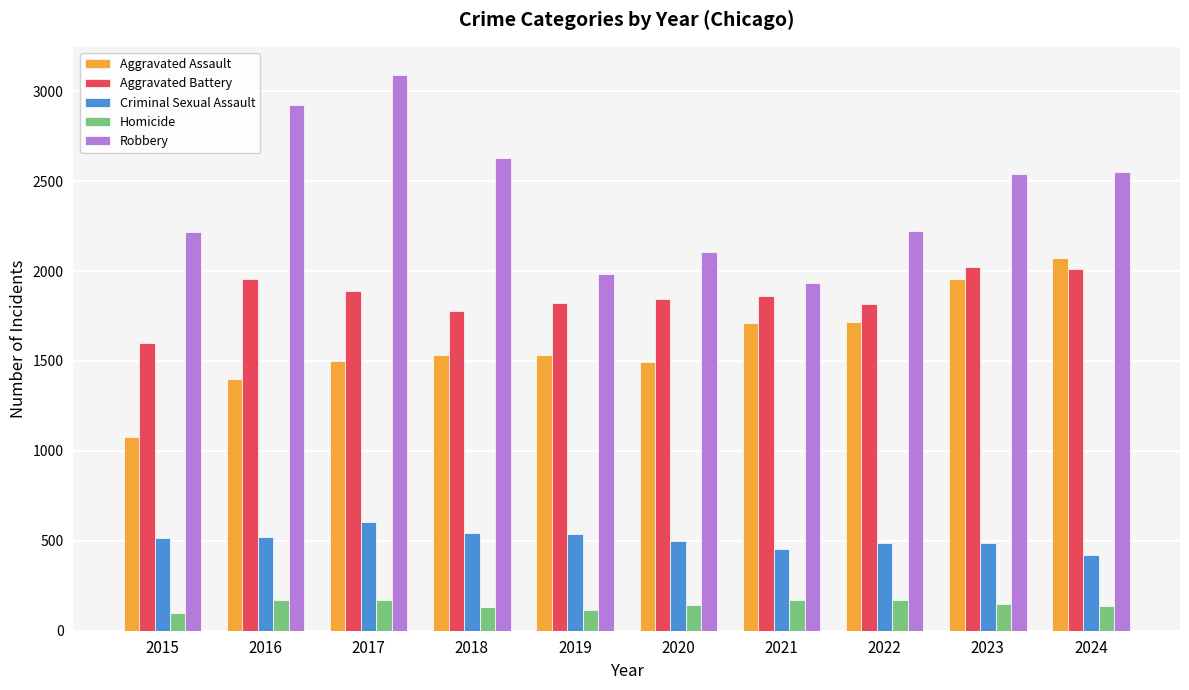

How many series are shown in this chart?

5